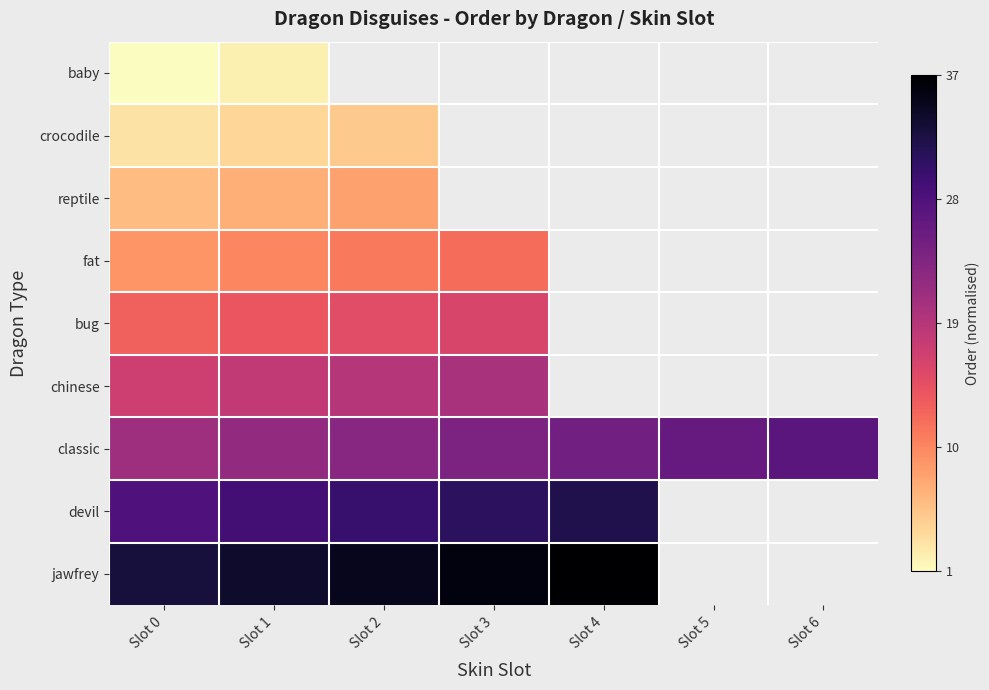

At how many categories does at least one series exceed 0?

7